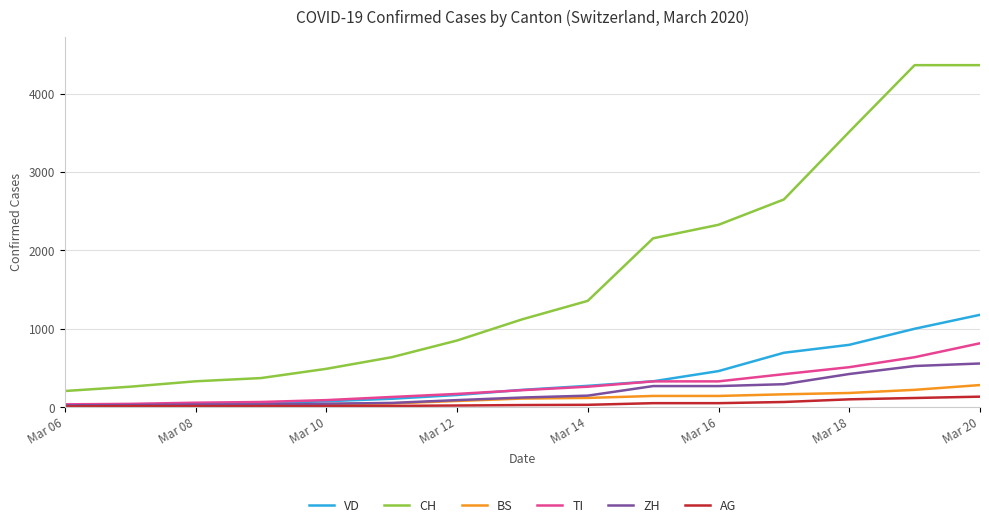

Which series has the largest total across all categories?

CH